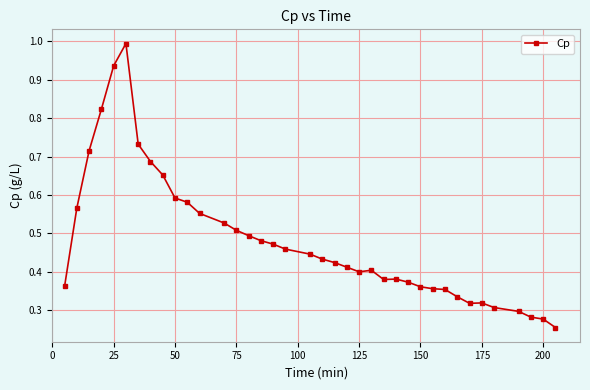

Count the number of categories in the chart.

38